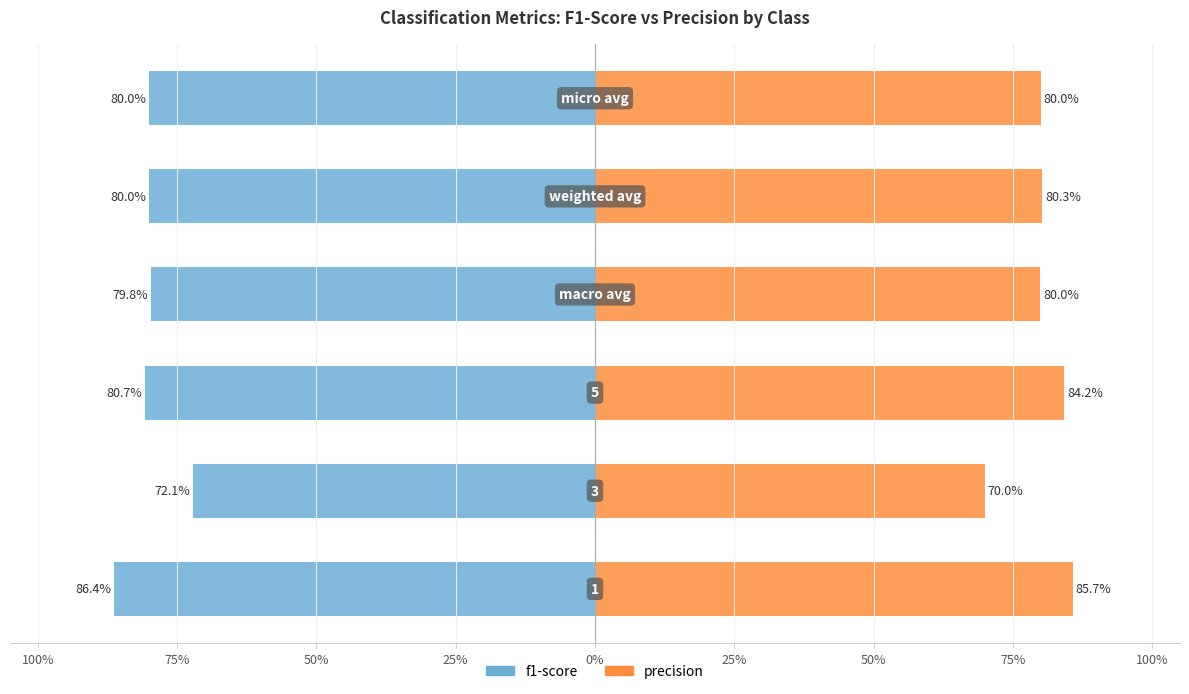

What is the sum of the precision values at 0% and 75%?

1.5